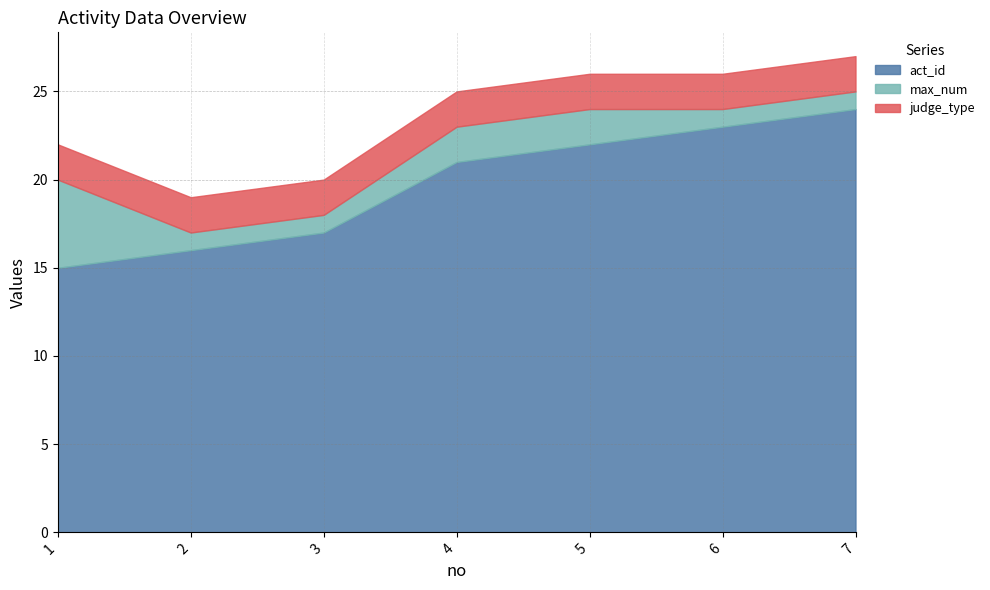

Reading left to right, transcribe all the data shown in this chart.

act_id: 15	16	17	21	22	23	24
max_num: 5	1	1	2	2	1	1
judge_type: 2	2	2	2	2	2	2